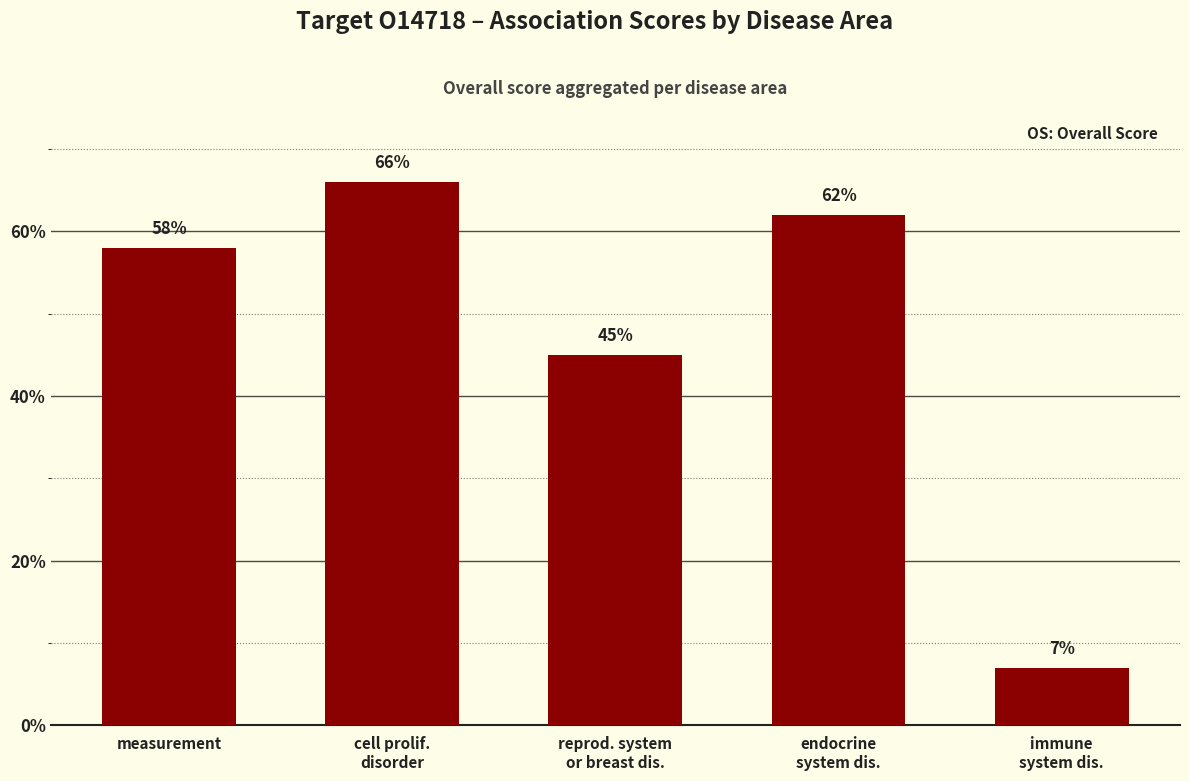

What is the sum of the values at cell prolif.
disorder and immune
system dis.?

0.7